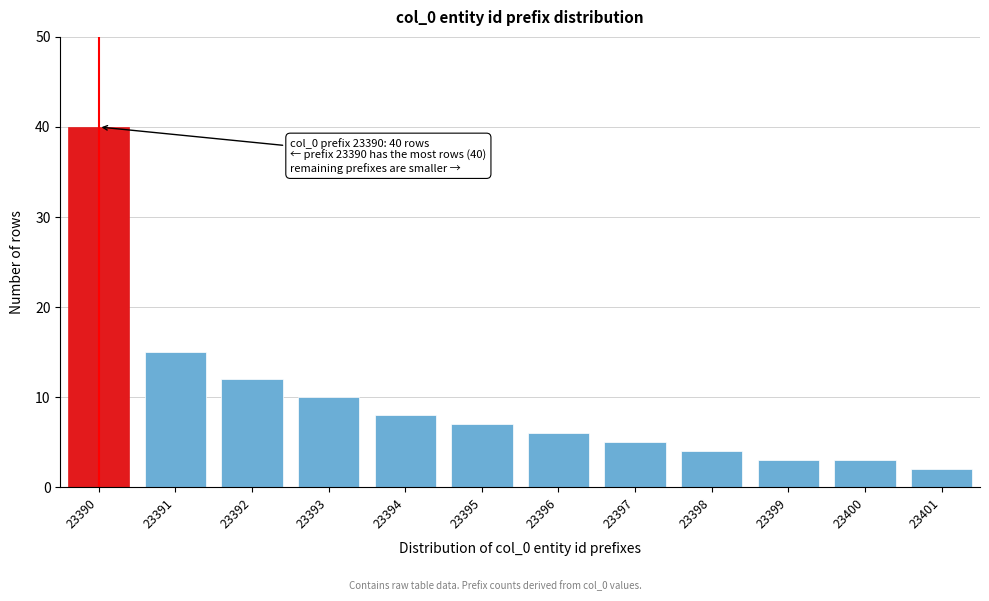

Reading left to right, what are all the values shown in this chart?

40	15	12	10	8	7	6	5	4	3	3	2